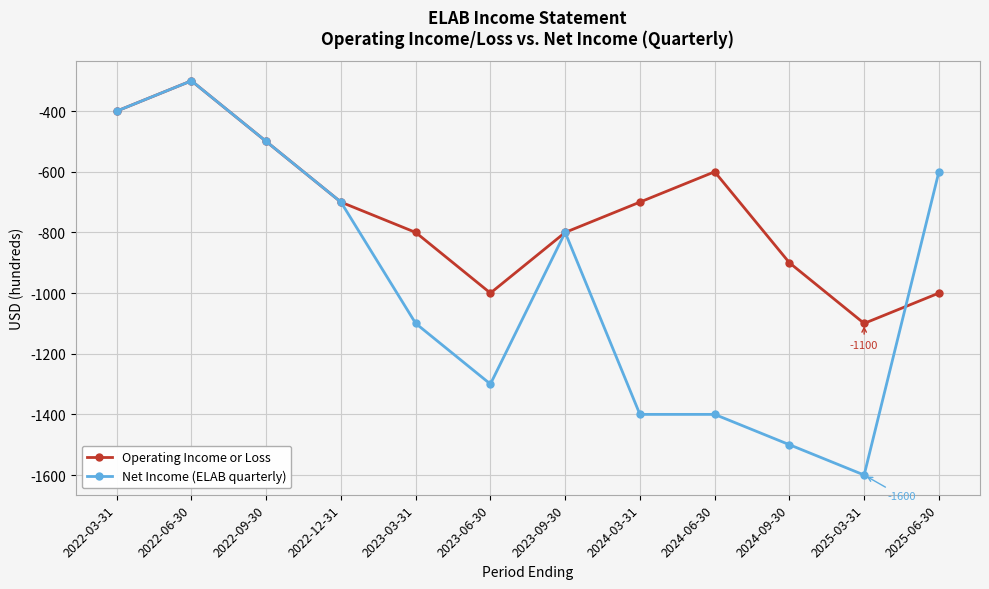

Rank the series by their average value, from lowest to highest.

Net Income (ELAB quarterly), Operating Income or Loss